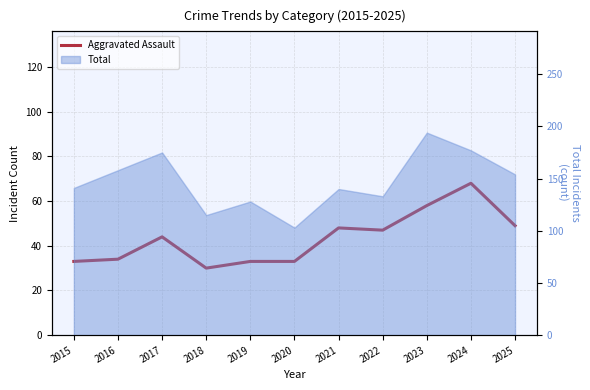

The chart shows a value of 12 at 2018. True or false?

False